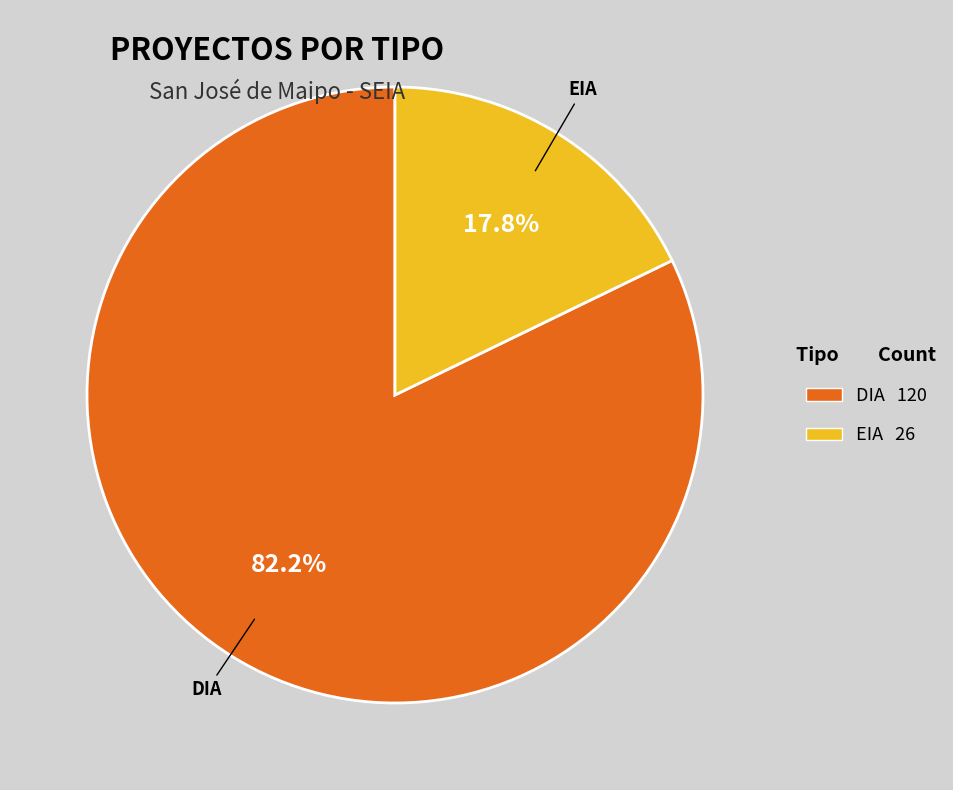

To the nearest percent, what is the average slice percentage?

50%